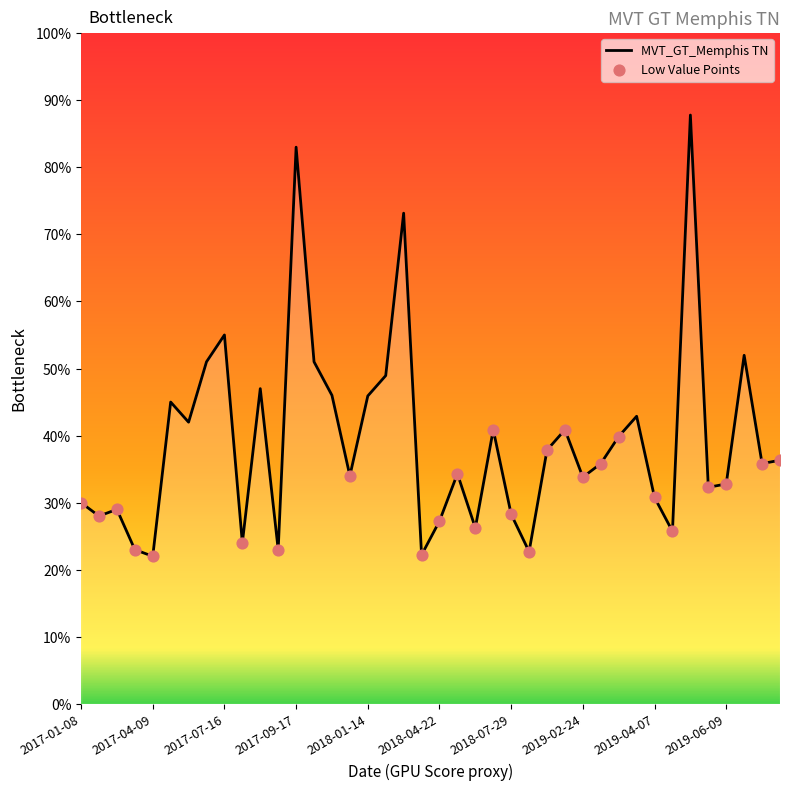

What is the minimum value shown in the chart?

22.0